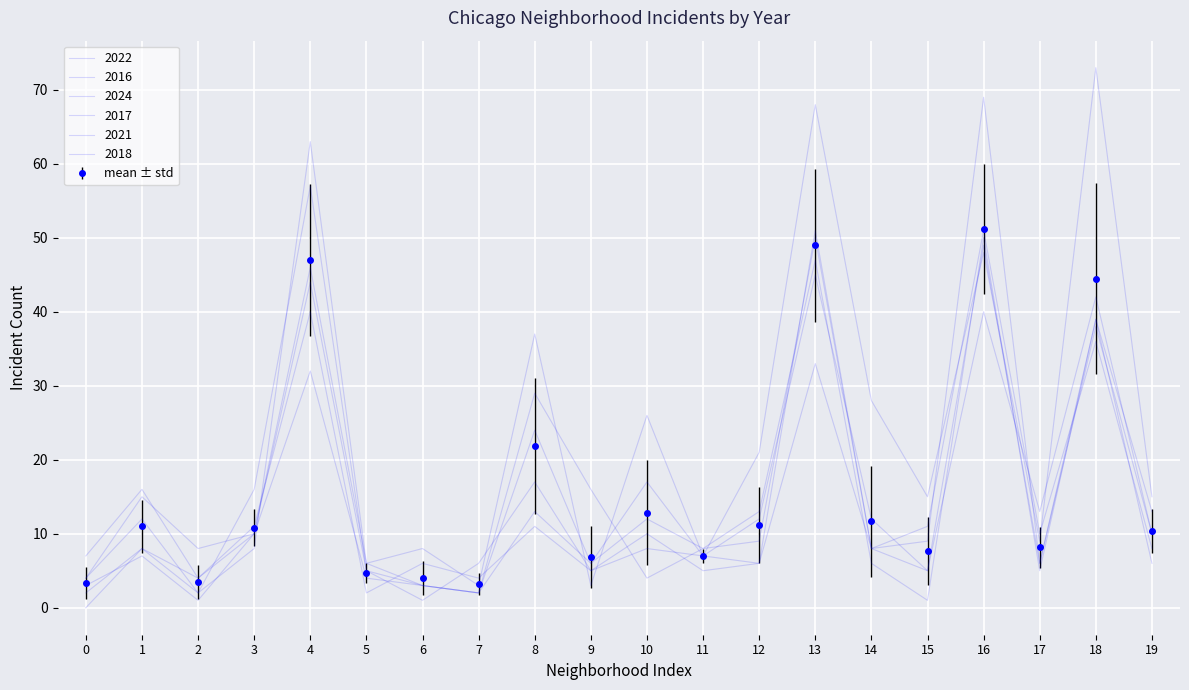

Which series ends up on top after the final intersection of 2024 and 2022?

2024